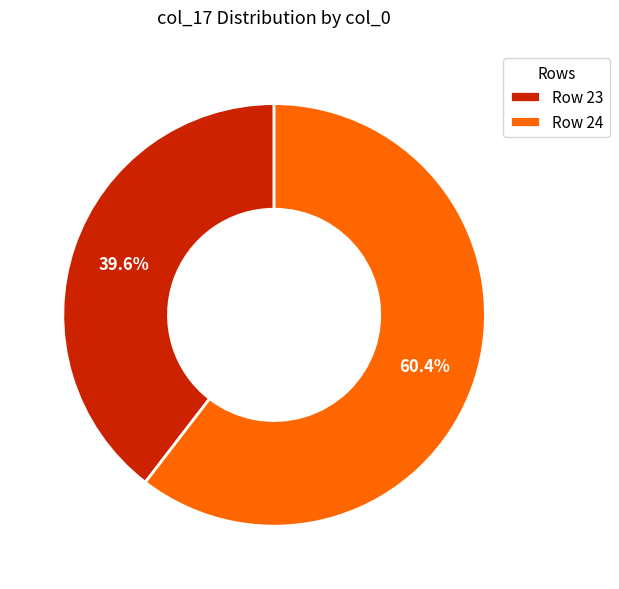

What is the ratio of the value at Row 24 to the value at Row 23?

1.5